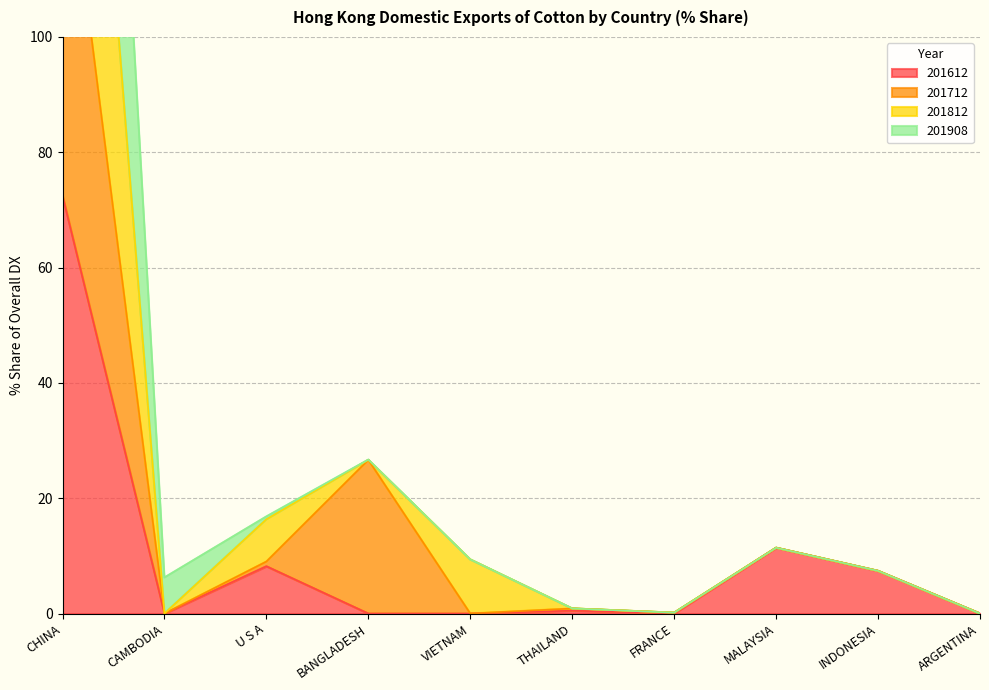

What is the sum of all 201812 values?

395.1